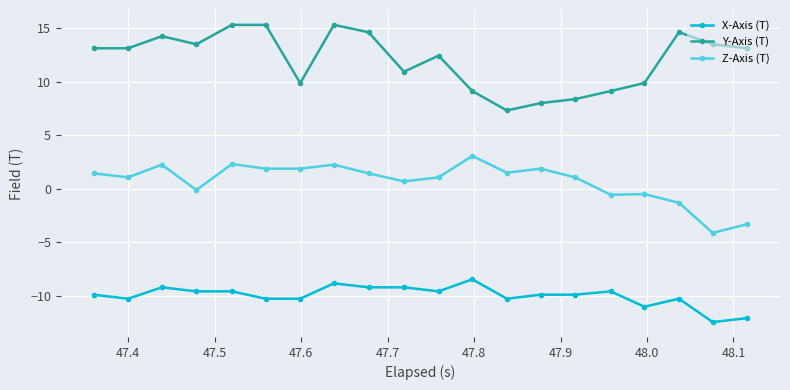

List the series in order of their peak value, lowest first.

X-Axis (T), Z-Axis (T), Y-Axis (T)